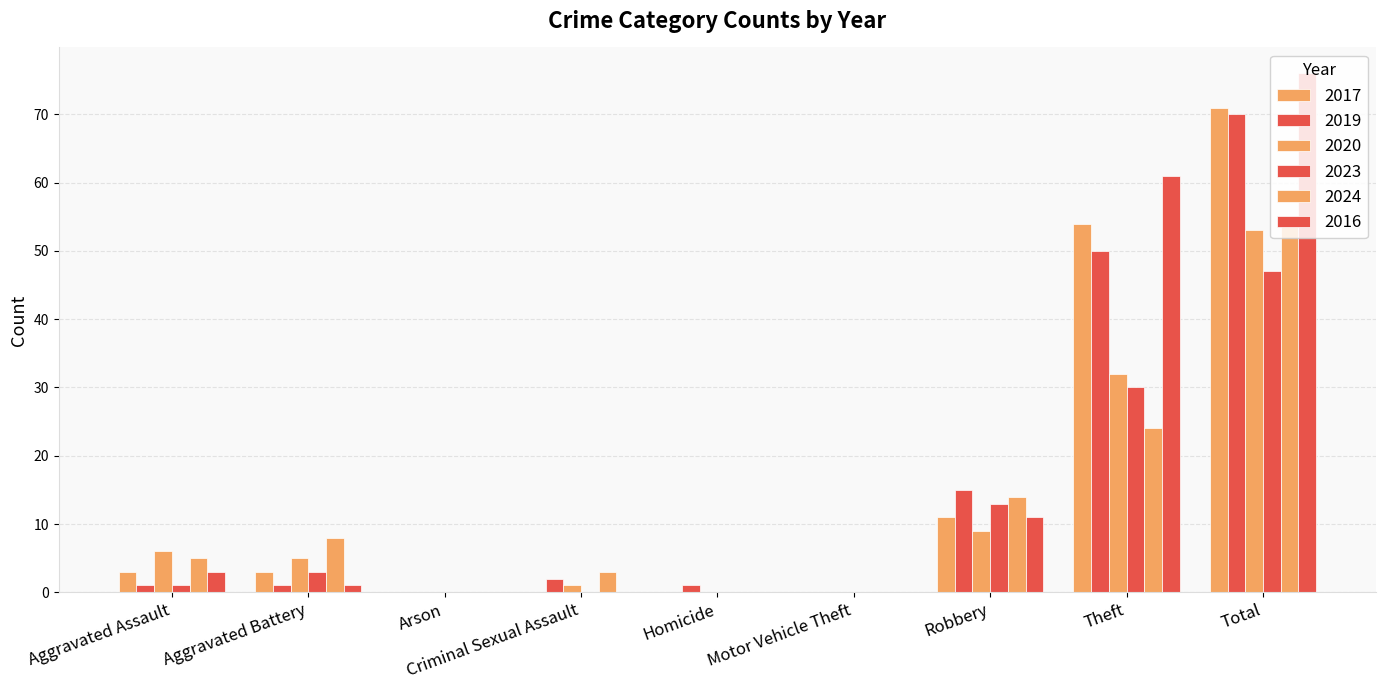

Are the bars horizontal?

No